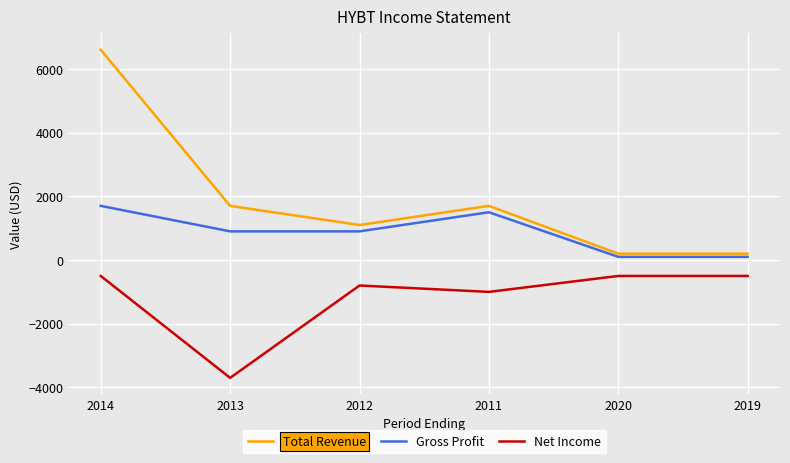

What are all the series names shown in the legend?

Total Revenue, Gross Profit, Net Income